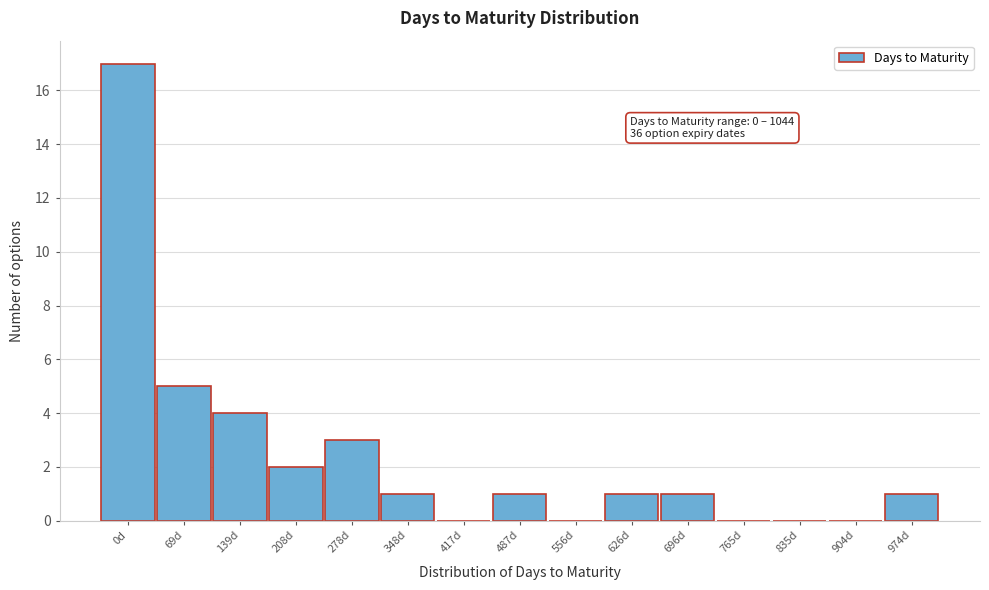

Reading left to right, list all the values displayed in this chart.

0d=17	69d=5	139d=4	208d=2	278d=3	348d=1	417d=0	487d=1	556d=0	626d=1	696d=1	765d=0	835d=0	904d=0	974d=1